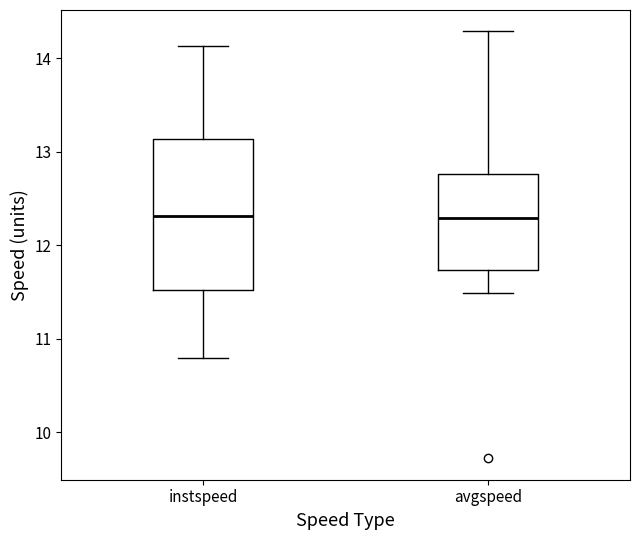

Reading left to right, read every box against the y-axis: the position of its median line, the range the box covers, and the ends of its whiskers. The values are not printed on the chart, so give them approximately, as read against the axis.

instspeed: median 12.3, box 11.5 to 13.1, whiskers 10.8 to 14.1
avgspeed: median 12.3, box 11.7 to 12.8, whiskers 11.5 to 14.3